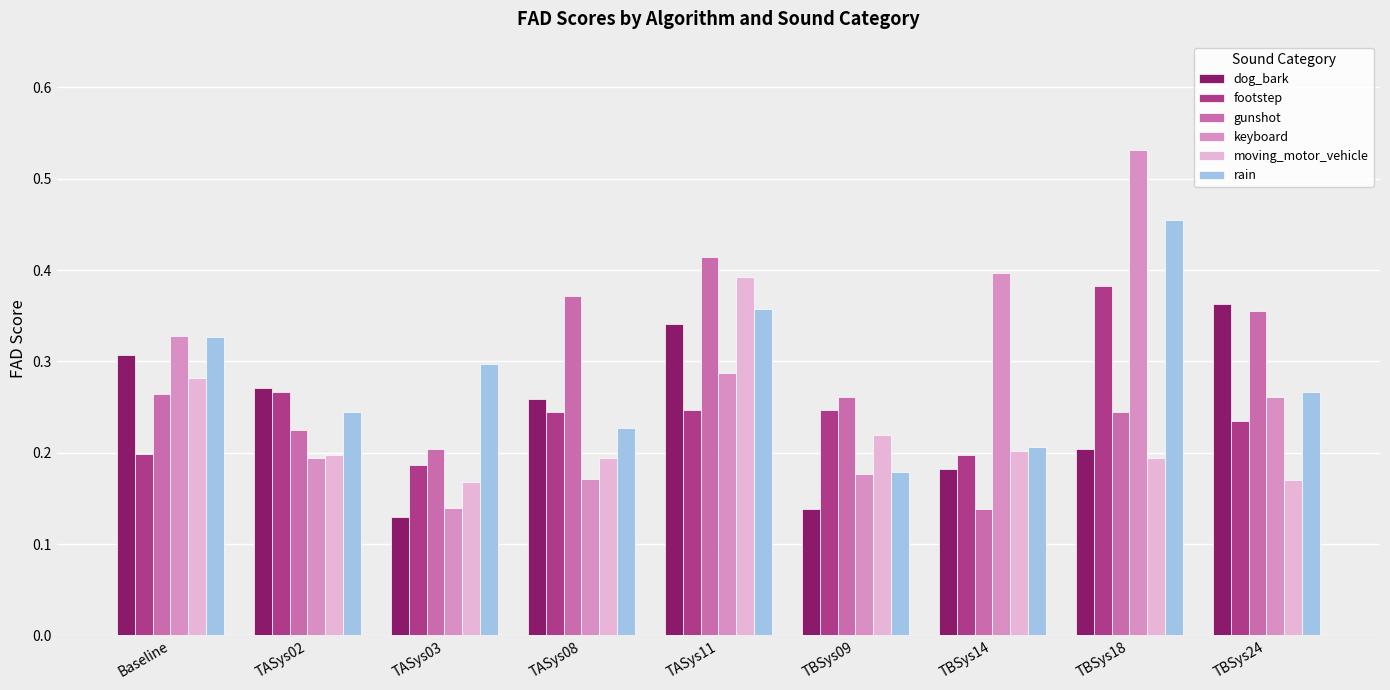

Is the value of footstep at TASys08 greater than the value of rain at TASys11?

No